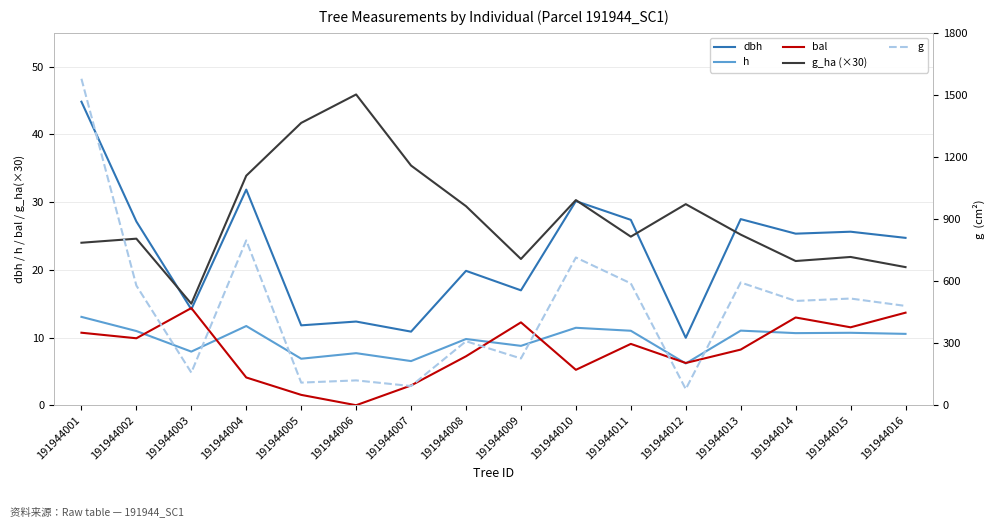

Between 191944014 and 191944015, which series saw the biggest shift?

g